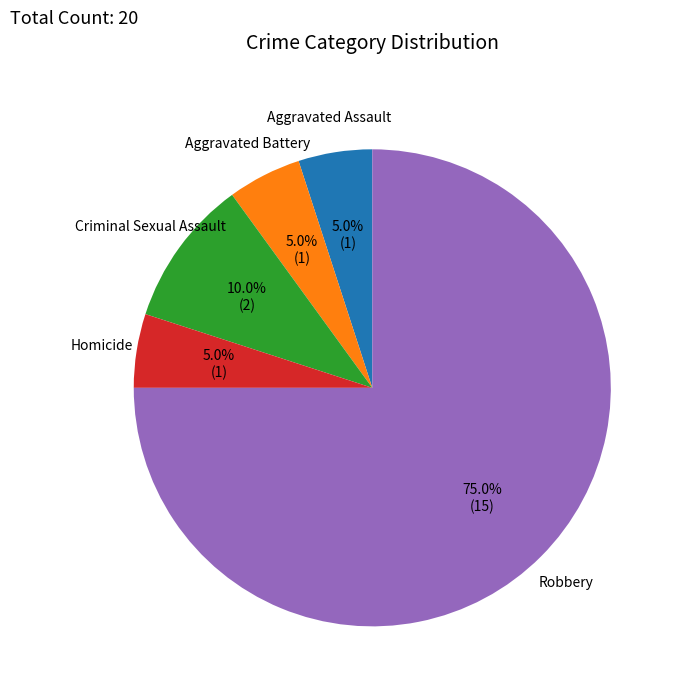

To the nearest percent, what portion does Aggravated Assault represent?

5%